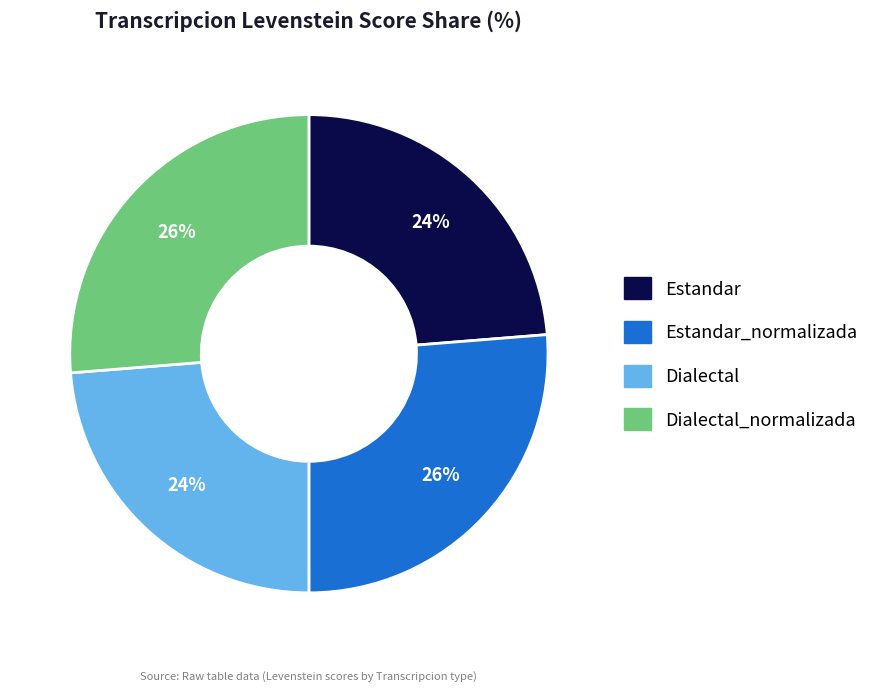

Does any single category account for the majority?

No